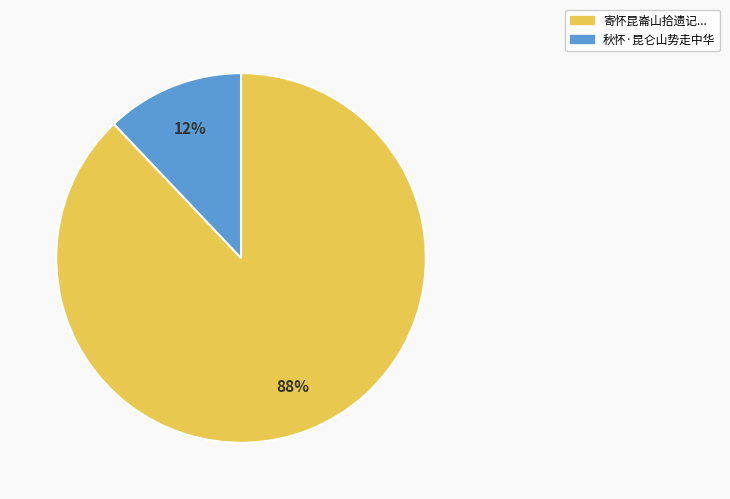

Which category accounts for the majority?

寄怀昆崙山拾遗记...